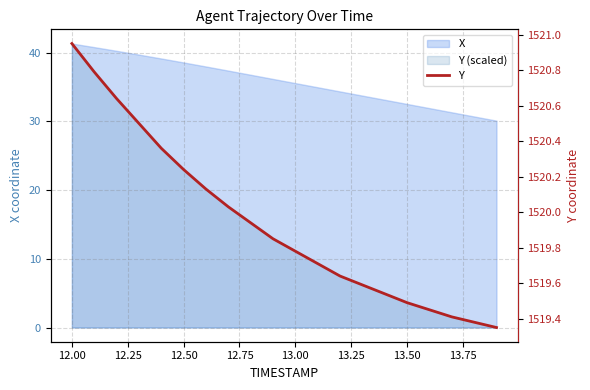

Does the chart display data point markers on the line(s)?

No